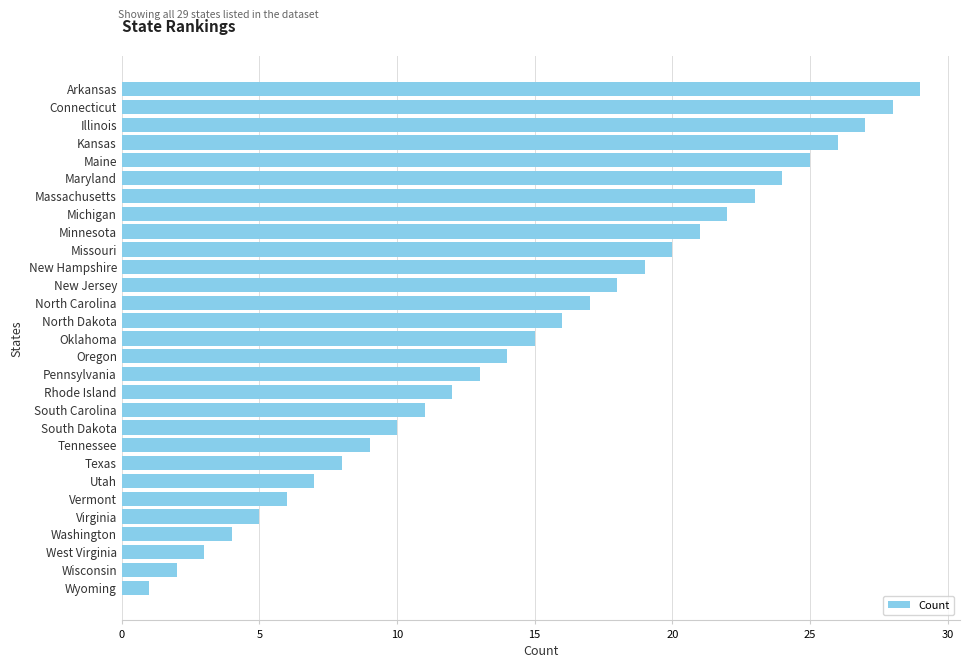

Between Maryland and Pennsylvania, which is larger?

Maryland